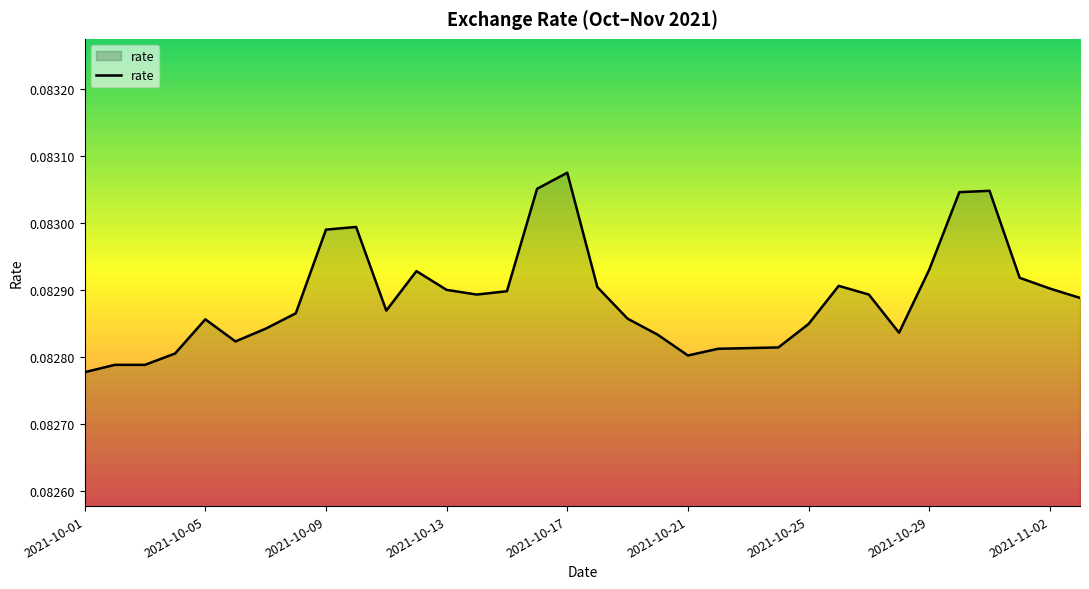

Count the number of categories in the chart.

34